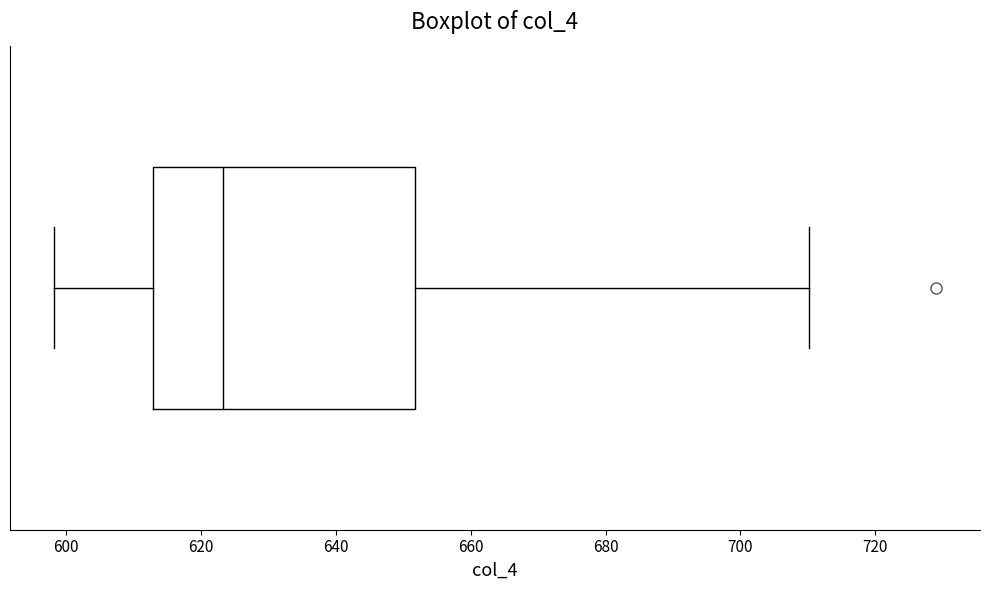

Read this box plot against the x-axis: the position of the median line, the range covered by the box, and the ends of both whiskers. The values are not printed on the chart, so give them approximately, as read against the axis.

median 624, box 612 to 652, whiskers 598 to 710